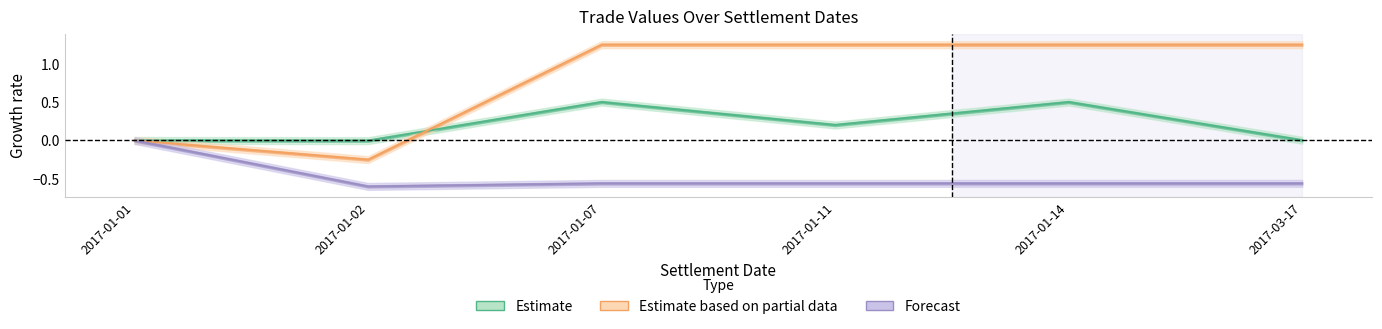

Read the Forecast value at 2017-01-07.

-0.6